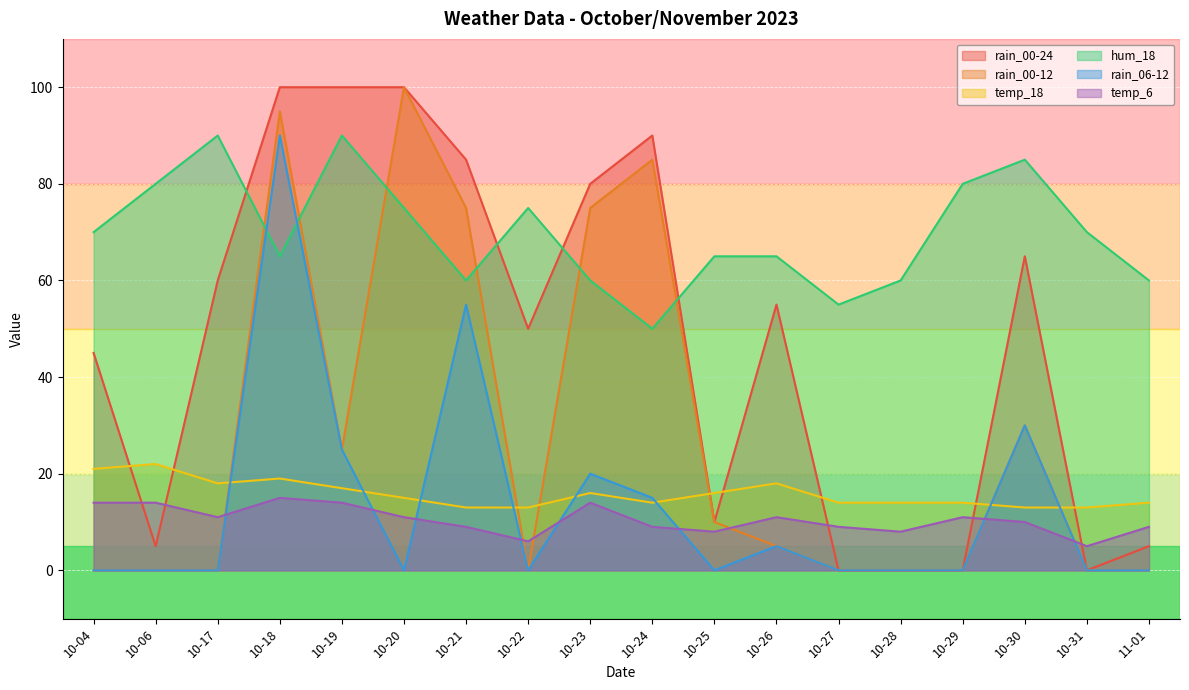

At which category is the sum across all series the highest?

10-18